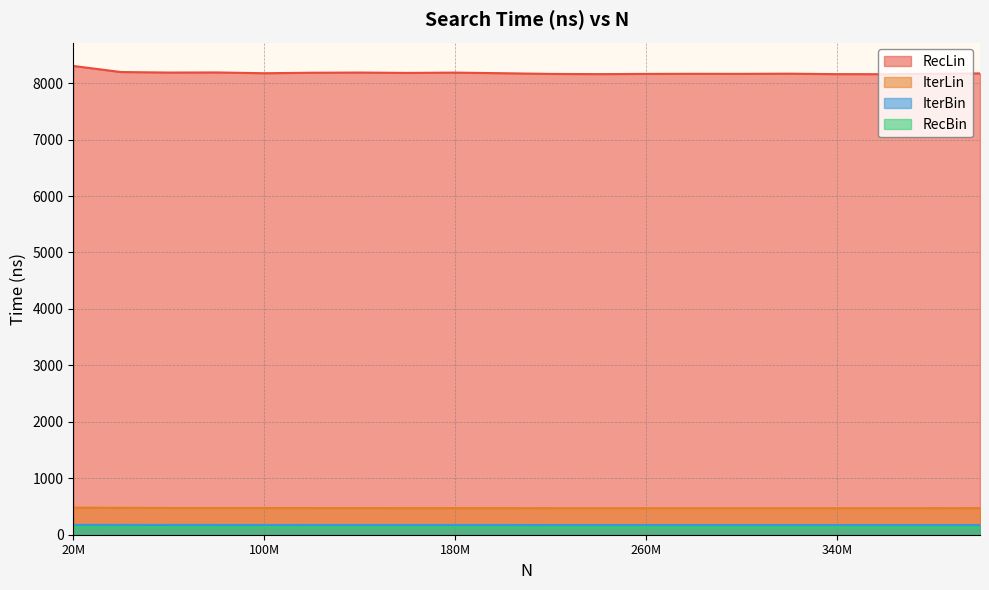

Which series has the largest range (max minus min)?

RecLin